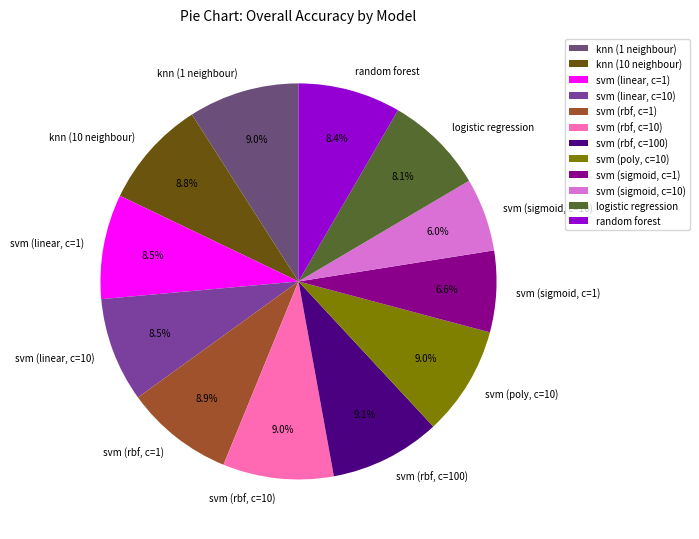

Which slice is the smallest?

svm (sigmoid, c=10)